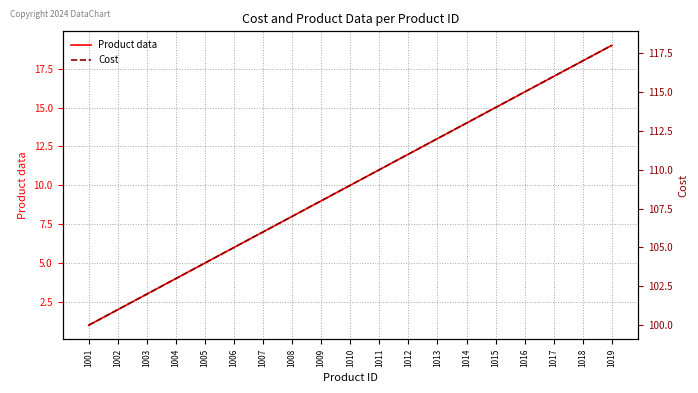

Which series has the largest total across all categories?

Cost